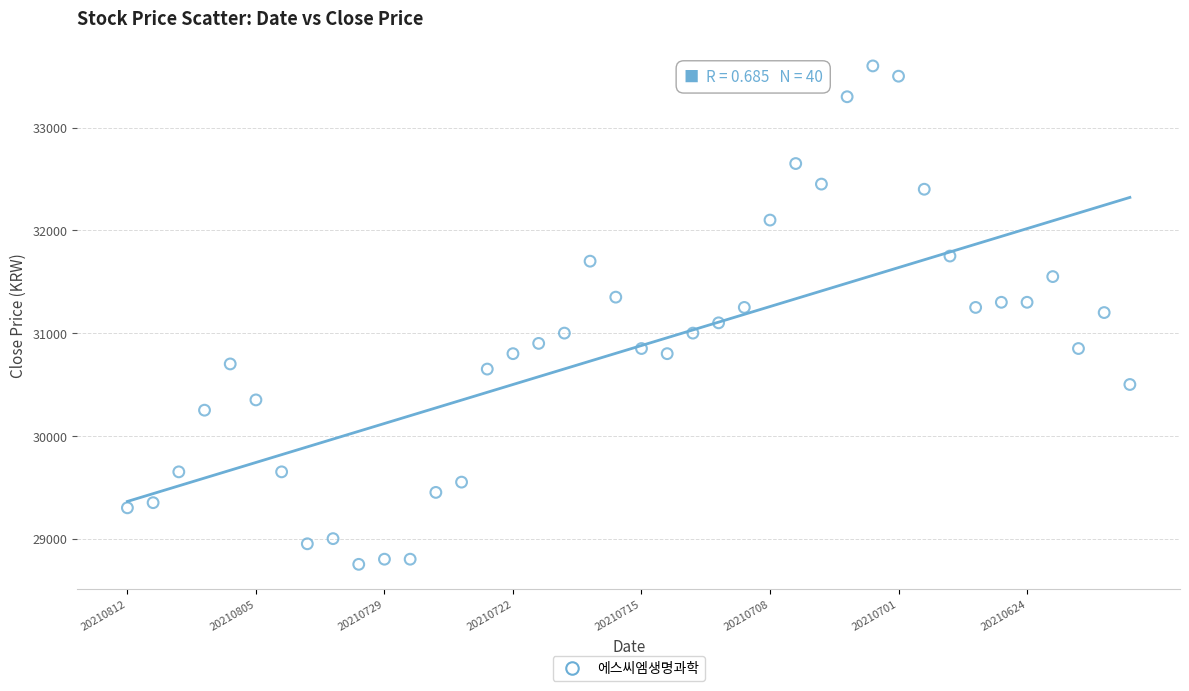

What is the range of Y values (max minus min)?

4850